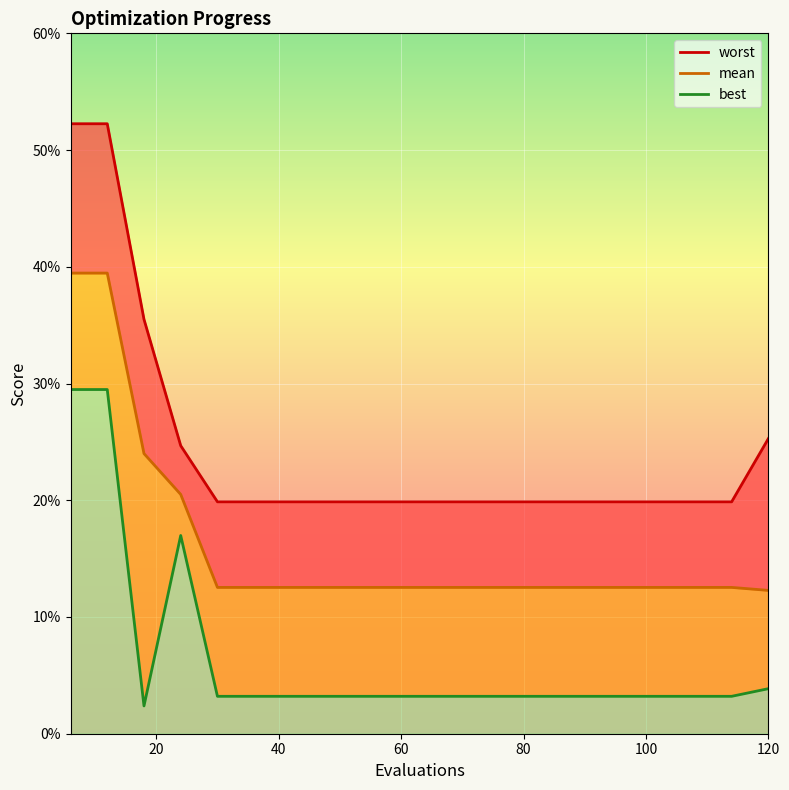

At how many categories does at least one series exceed 0?

20